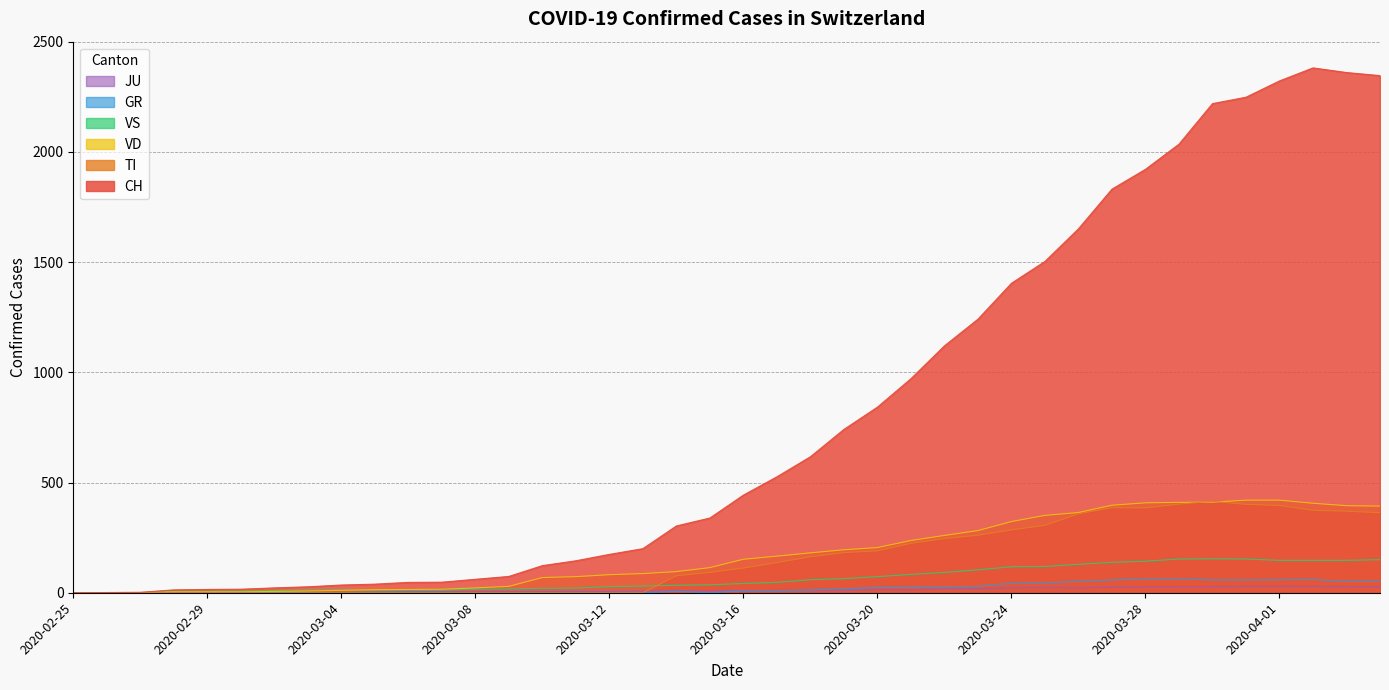

What is the approximate value of GR at 2020-03-18, to the nearest 10?

10